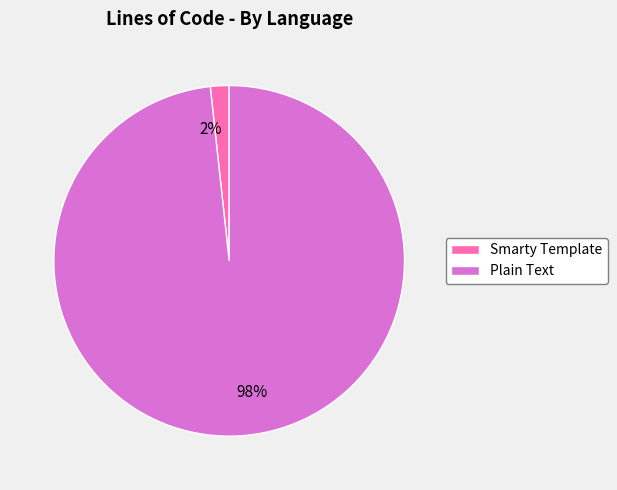

To the nearest percent, what is the average slice percentage?

50%